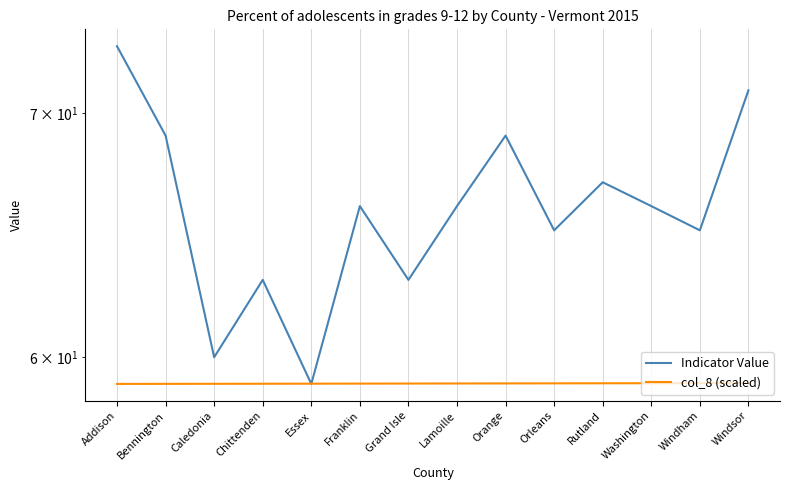

What is the difference between the maximum and minimum values in the Indicator Value series?

14.0